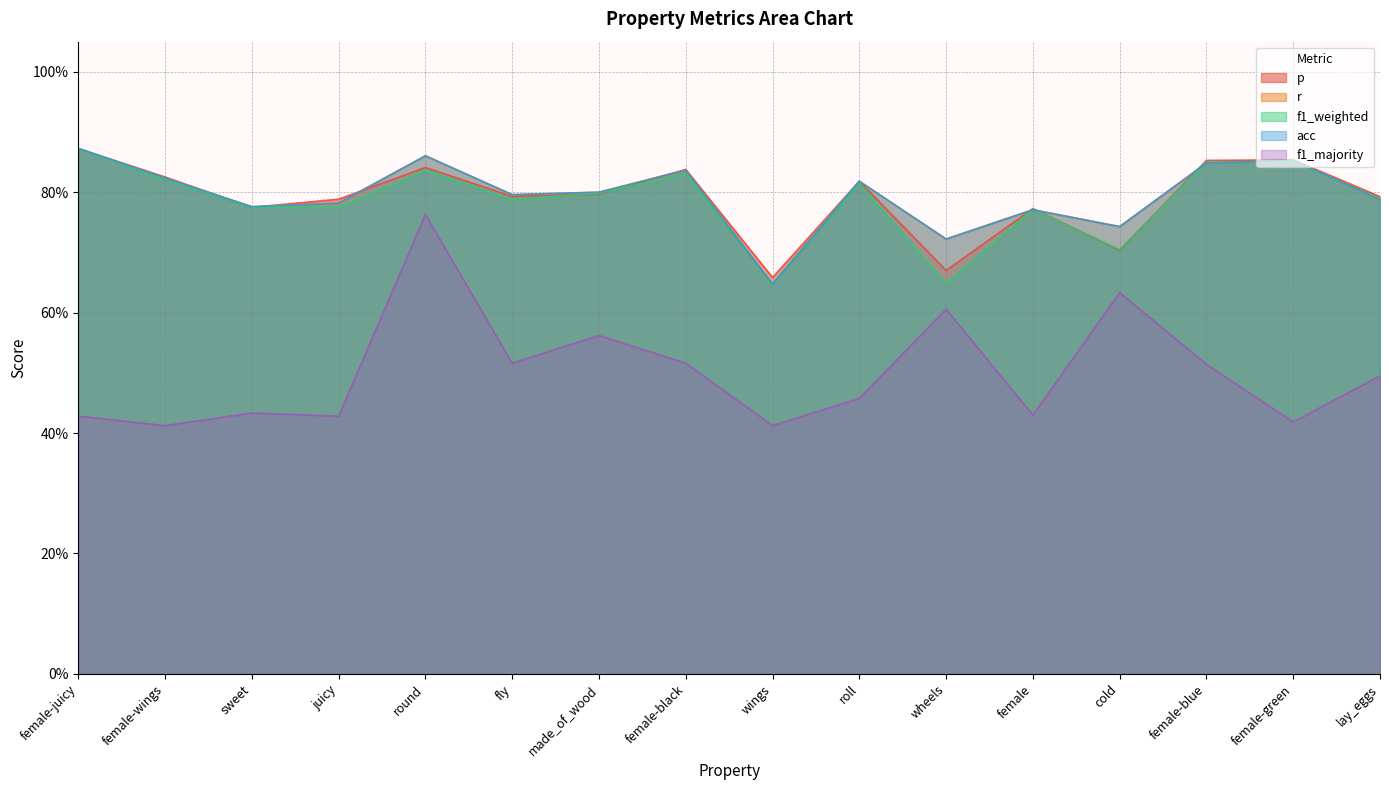

Count the number of data series in this chart.

5